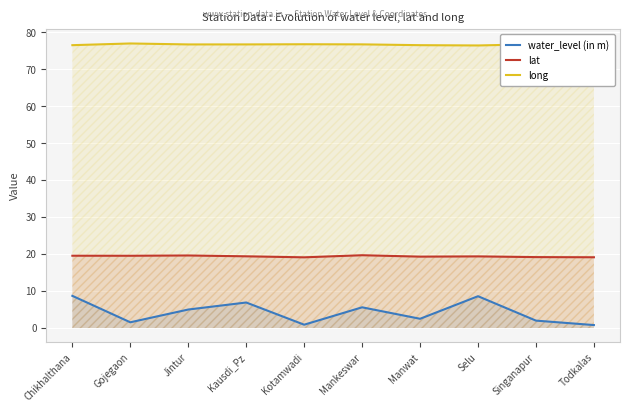

True or false: long and lat intersect in this chart.

False